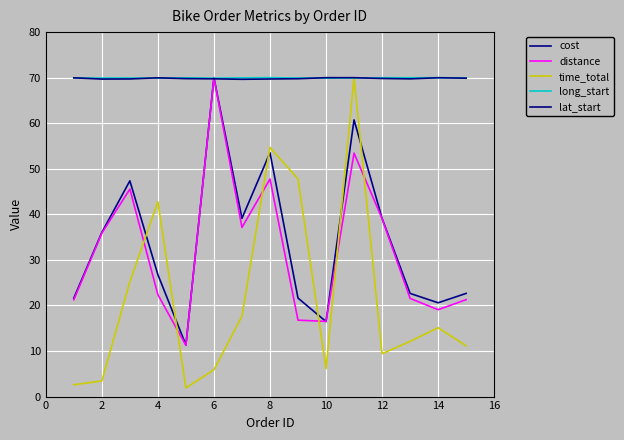

How many lines are shown in the chart?

5